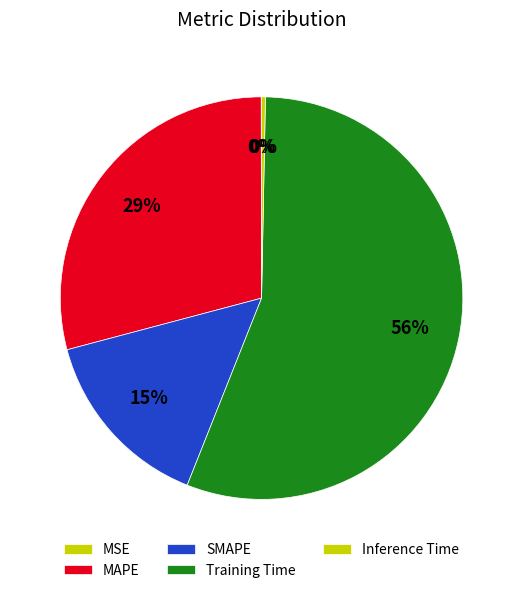

To the nearest percent, what percentage of the pie is MAPE?

29%